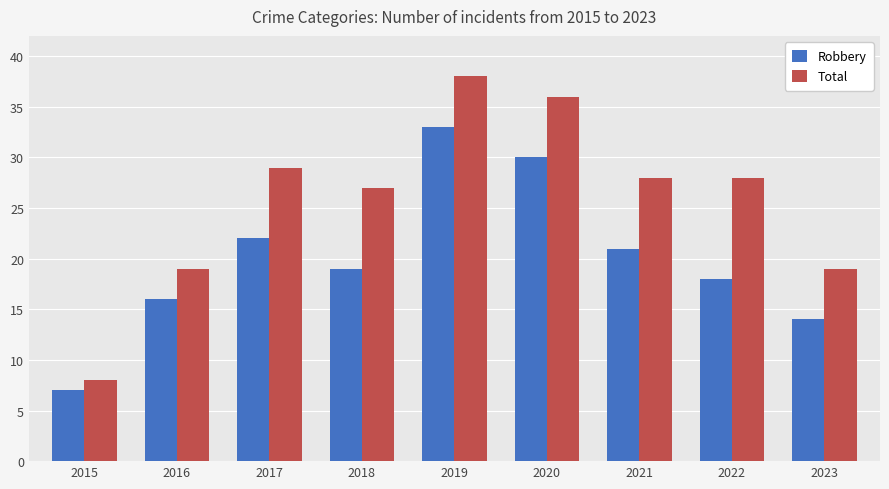

What is the difference between the Total values at 2015 and 2021?

20